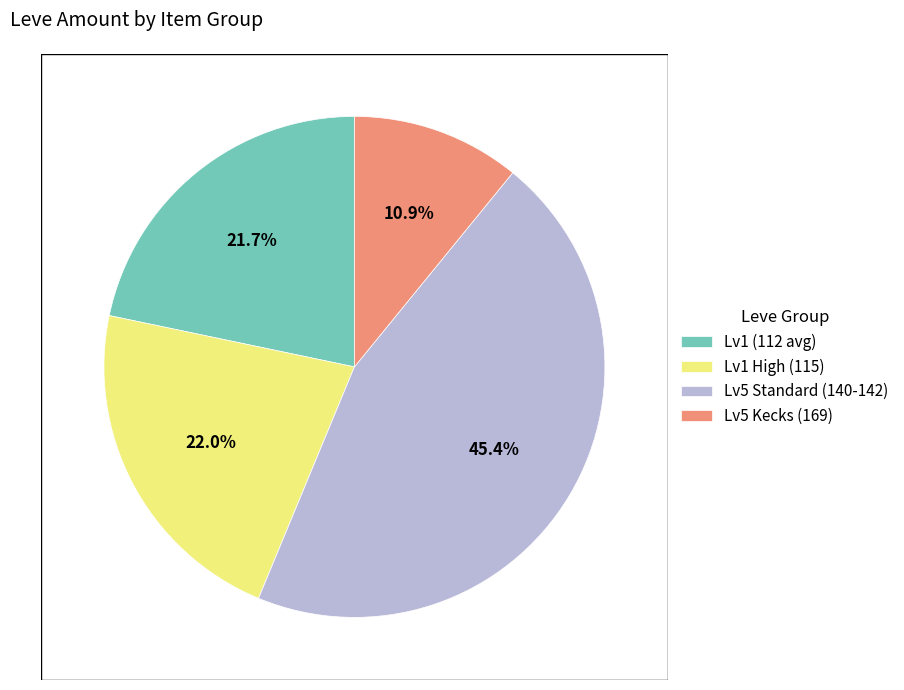

Approximately how many times larger is the value at Lv5 Standard (140-142) compared to Lv1 High (115)?

2.1